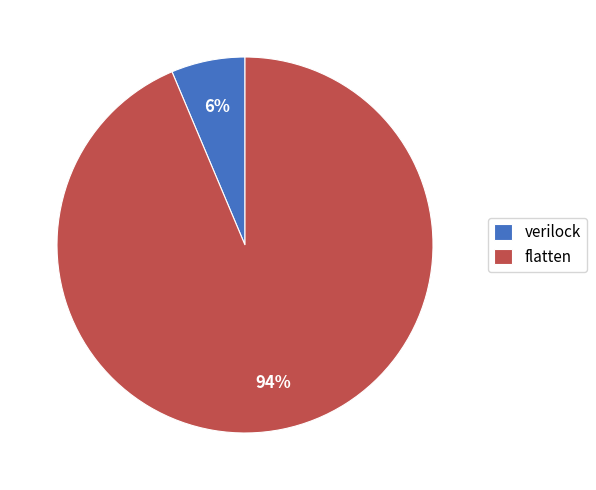

Which has a higher value, flatten or verilock?

flatten